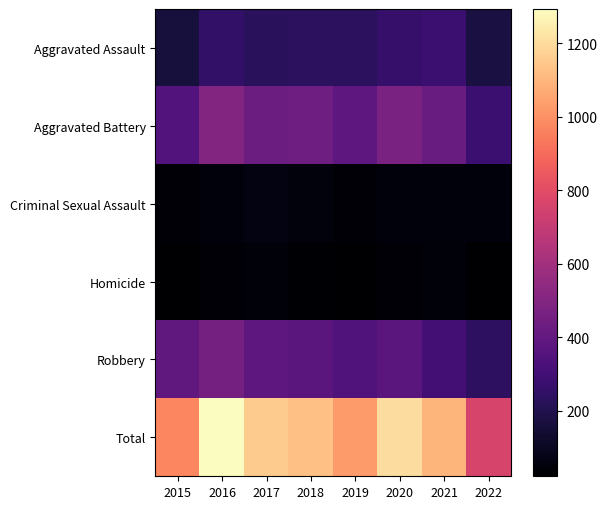

Reading right to left, transcribe all the data shown in this chart.

Aggravated Assault: 2022=173	2021=279	2020=261	2019=235	2018=231	2017=230	2016=255	2015=163
Aggravated Battery: 2022=278	2021=420	2020=478	2019=388	2018=436	2017=434	2016=501	2015=354
Criminal Sexual Assault: 2022=47	2021=50	2020=49	2019=40	2018=56	2017=62	2016=49	2015=38
Homicide: 2022=22	2021=46	2020=39	2019=24	2018=31	2017=42	2016=33	2015=23
Robbery: 2022=240	2021=301	2020=379	2019=340	2018=375	2017=386	2016=455	2015=393
Total: 2022=760	2021=1096	2020=1206	2019=1027	2018=1129	2017=1154	2016=1293	2015=971